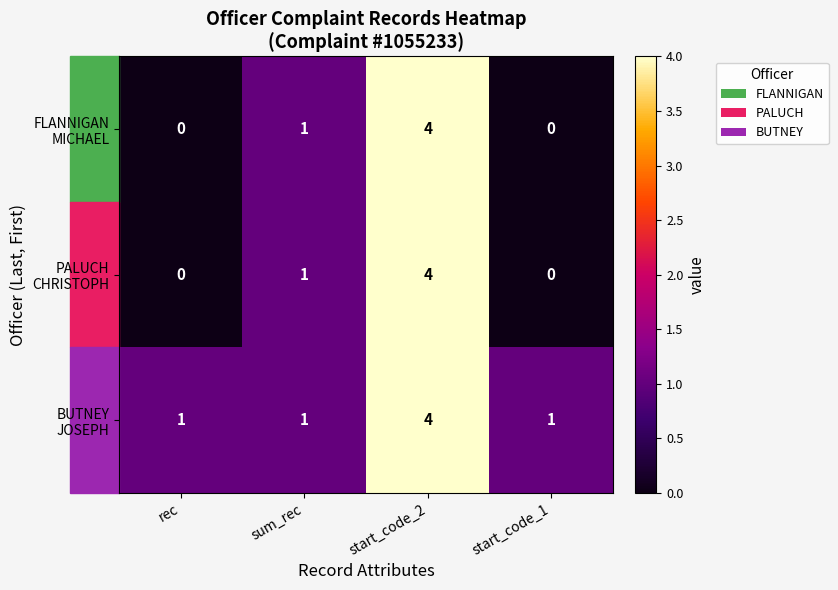

How many categories are shown in the chart?

4